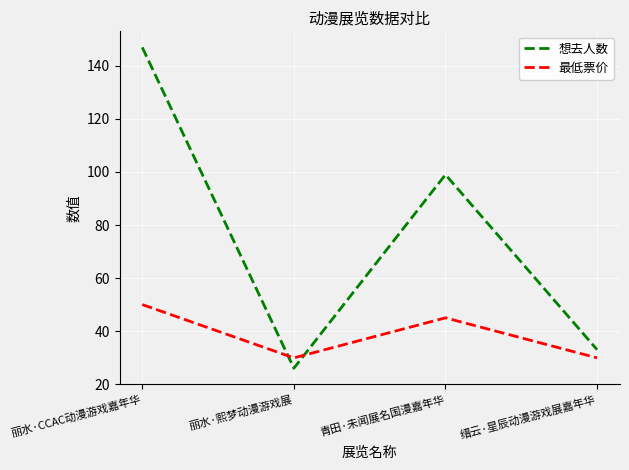

What are all the series names shown in the legend?

想去人数, 最低票价